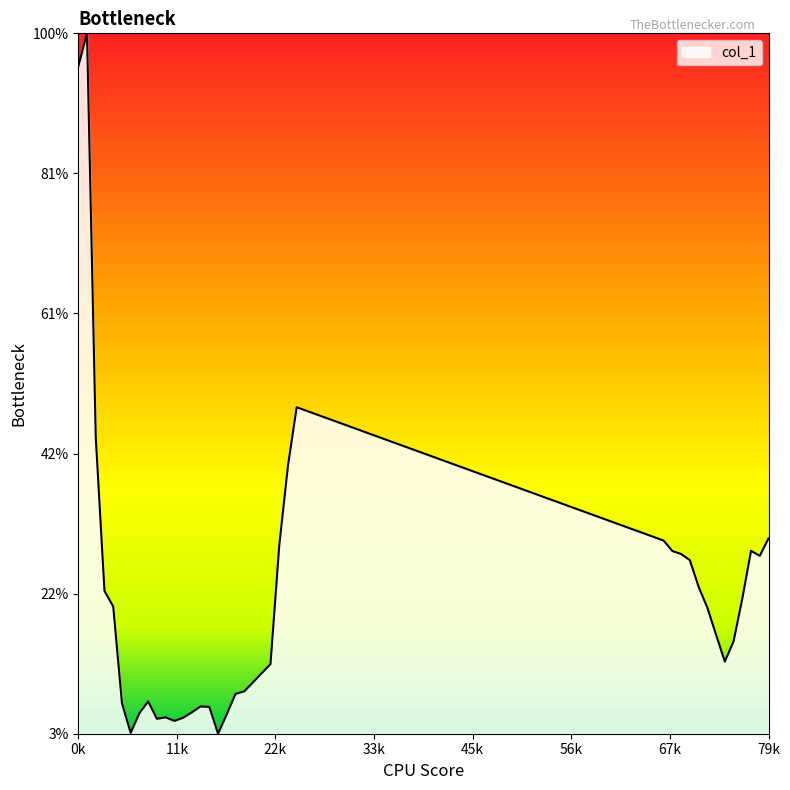

Does the chart display data point markers on the line(s)?

No